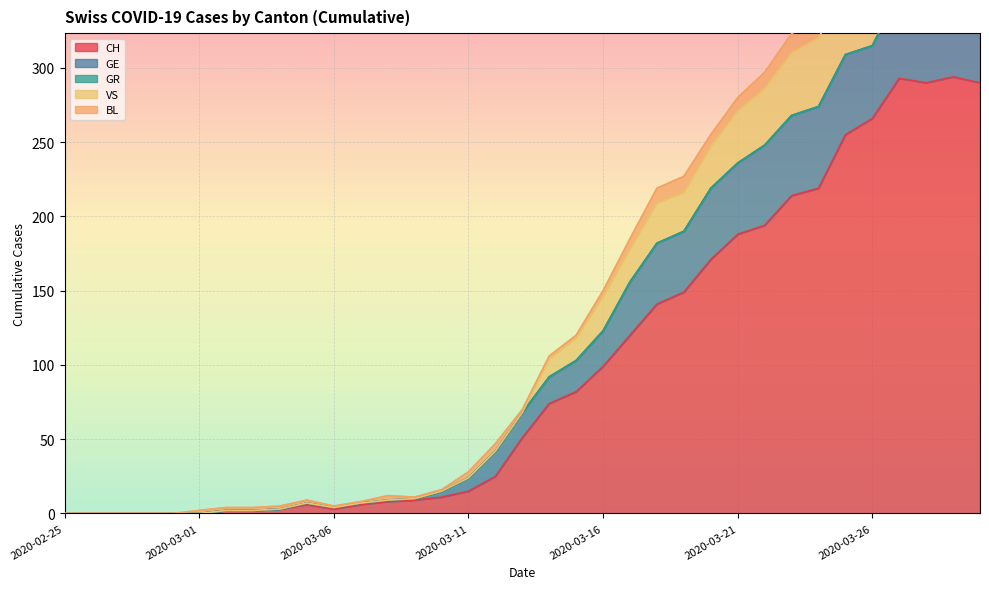

What is the label of the 23rd point from the right?

2020-03-08